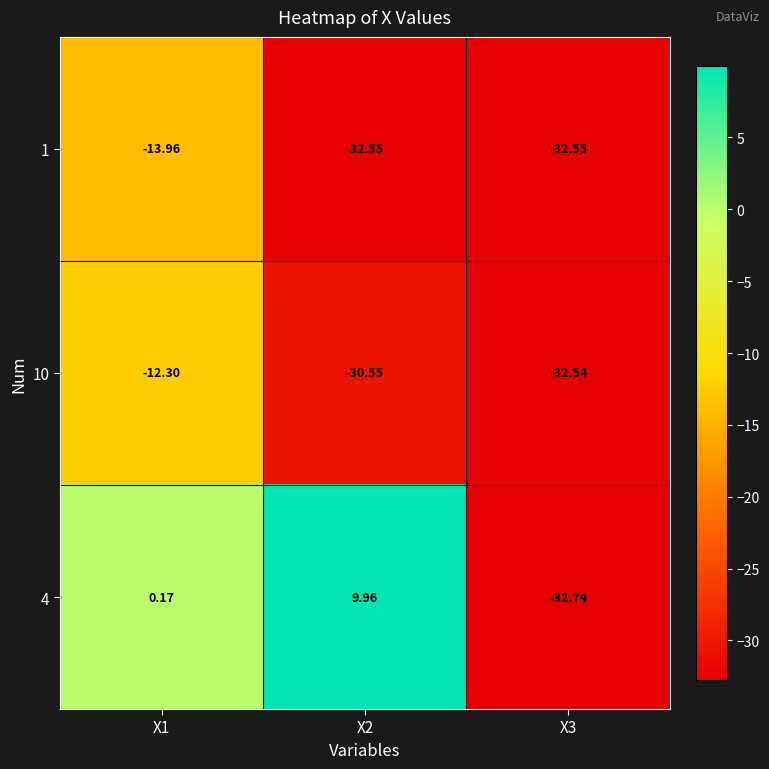

Is the value of 4 at X2 greater than the value of 1 at X2?

Yes